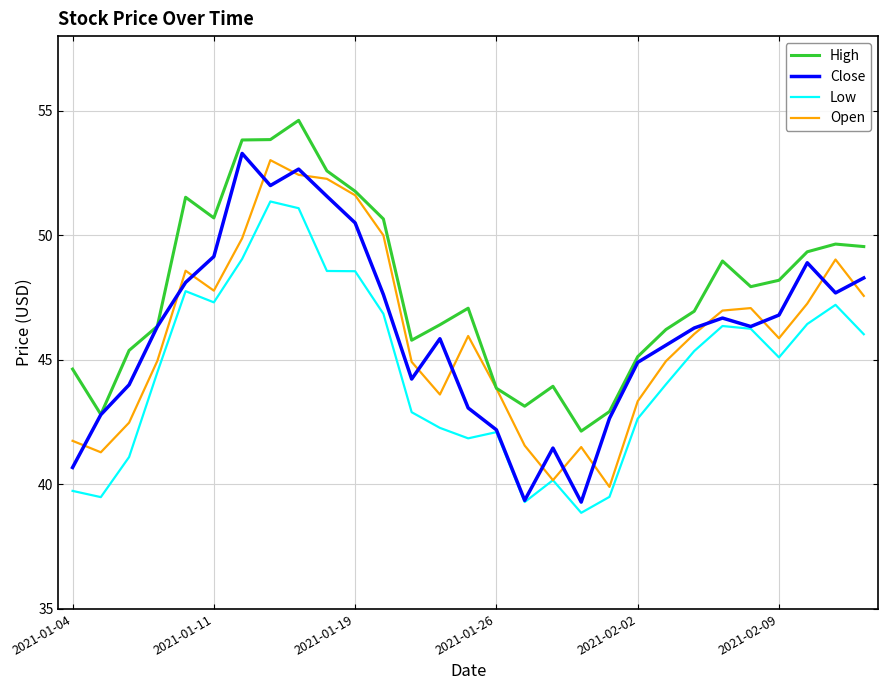

Which series has the largest range (max minus min)?

Close